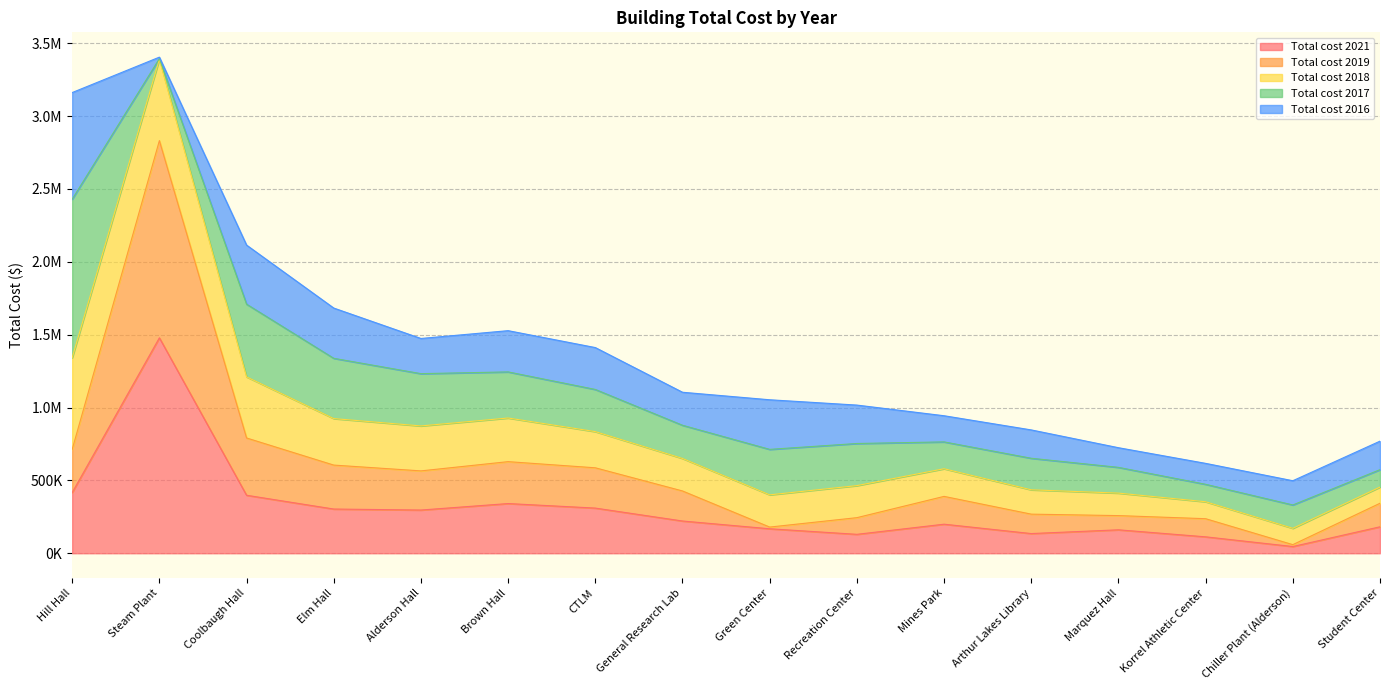

What is the label of the 10th point from the left?

Recreation Center